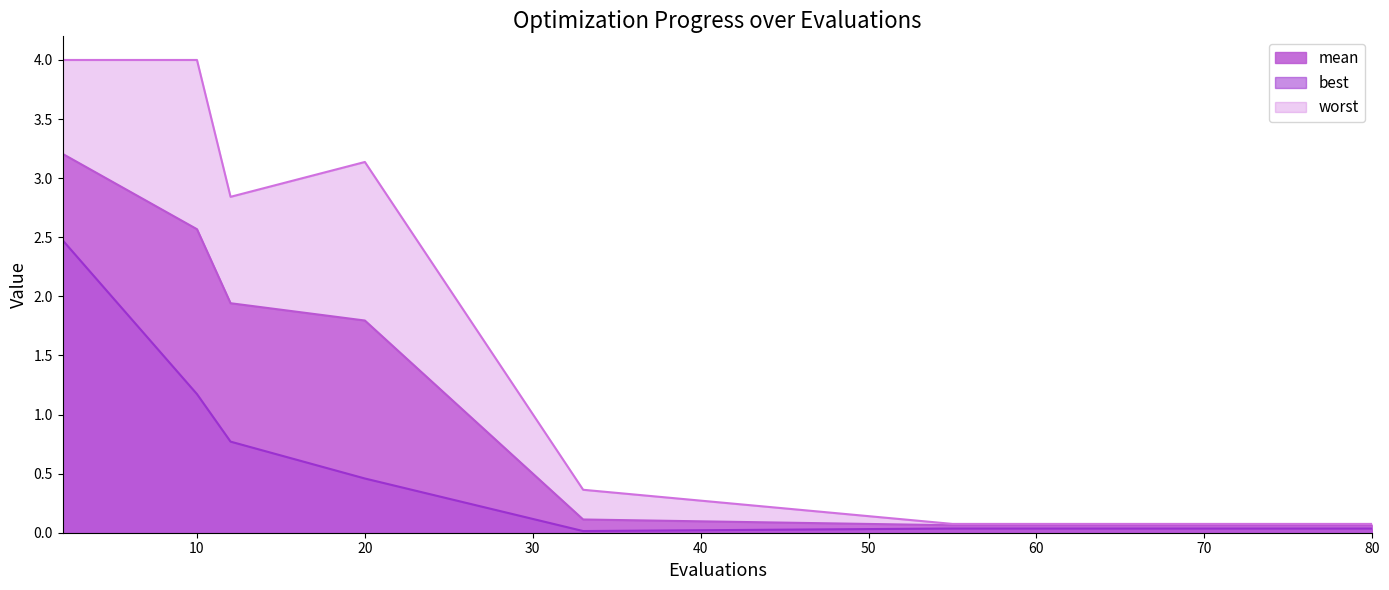

What is the maximum value for mean?

3.2